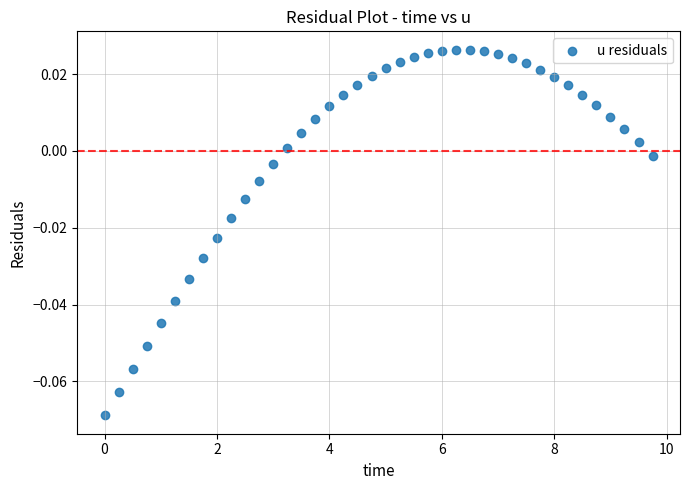

What is the range of X values (max minus min)?

9.8